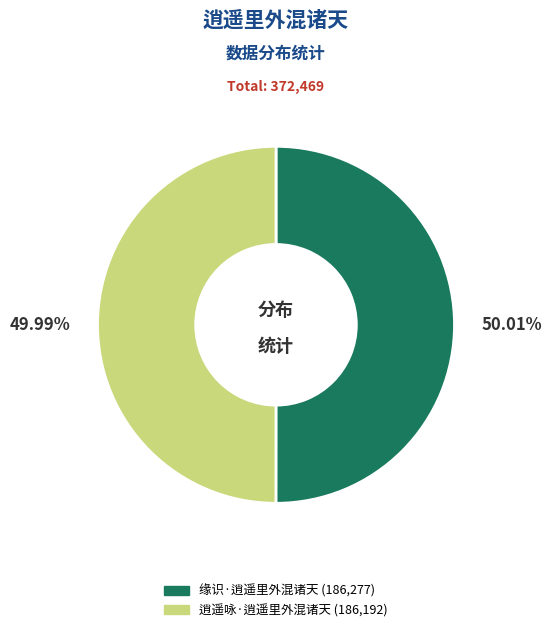

Does any single category account for the majority?

Yes